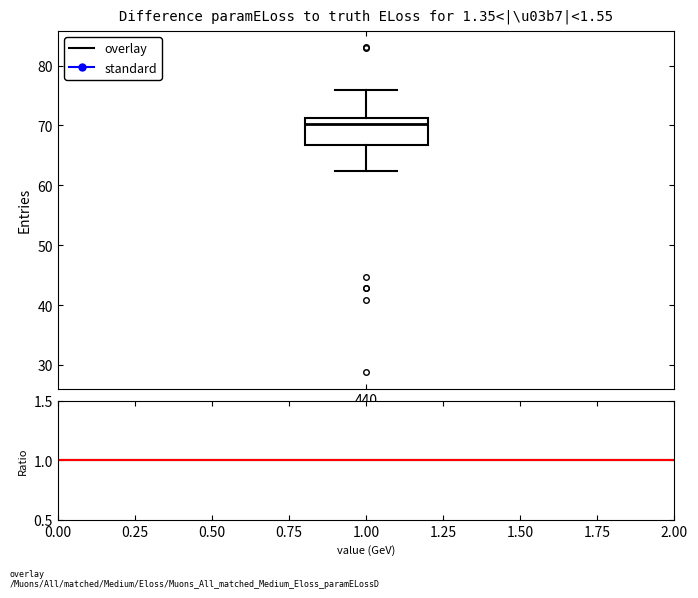

Read this box plot against the y-axis: the position of the median line, the range covered by the box, and the ends of both whiskers. The values are not printed on the chart, so give them approximately, as read against the axis.

median 70, box 67 to 71, whiskers 62 to 76